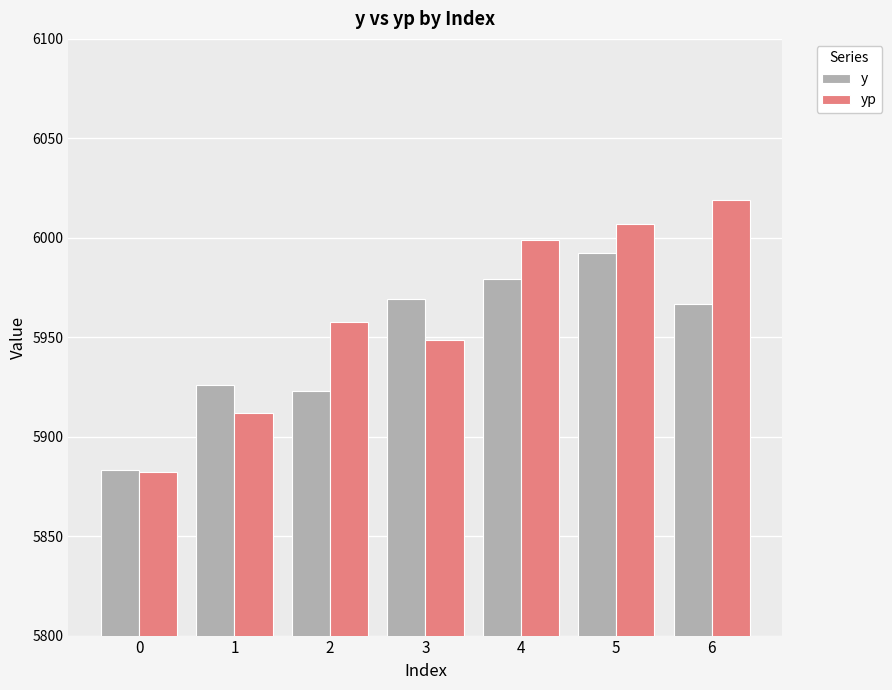

Is it true that y equals 1706.2 at 2?

False